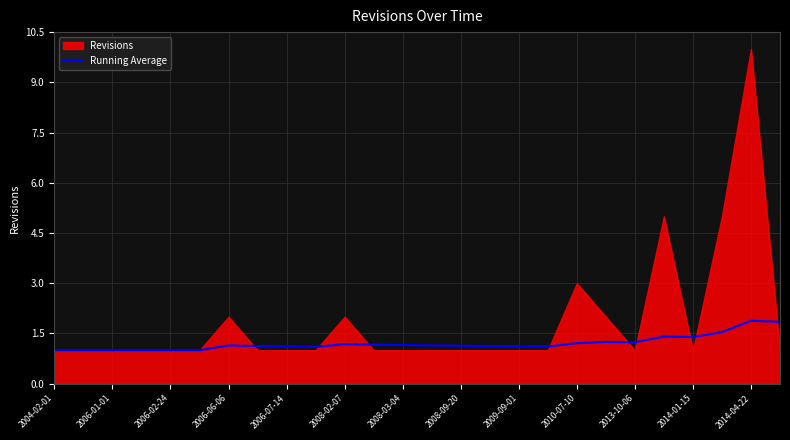

At which label is the value closest to 1?

2004-02-01